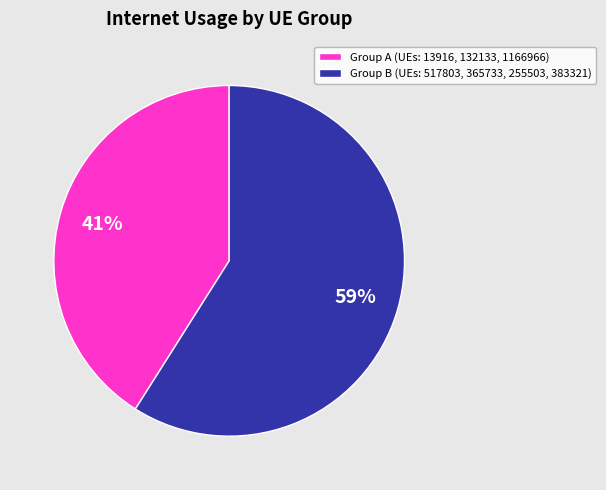

The Group B (UEs: 517803, 365733, 255503, 383321) slice represents 59% of the pie. True or false?

True